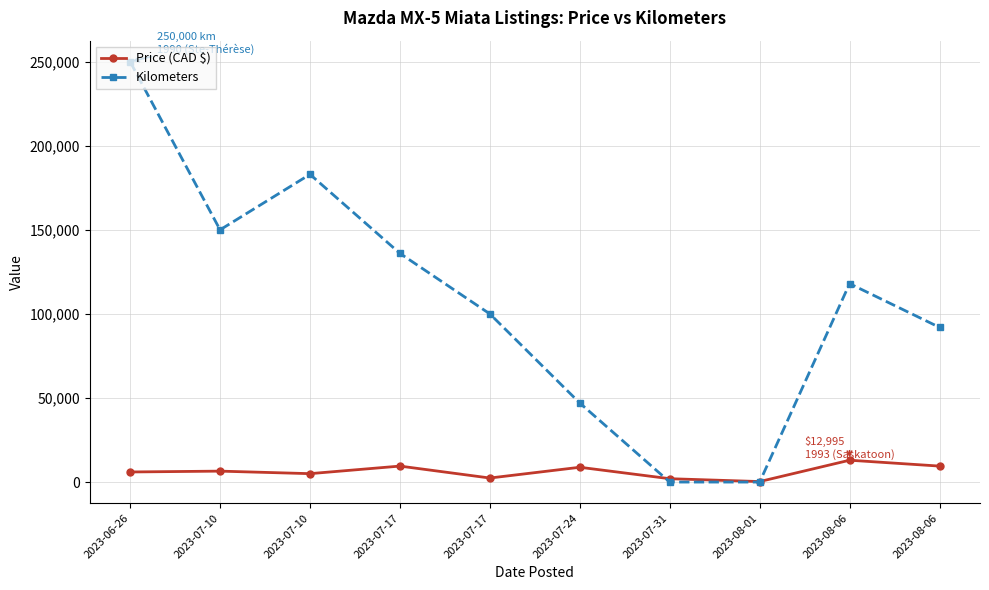

How many lines are shown in the chart?

2